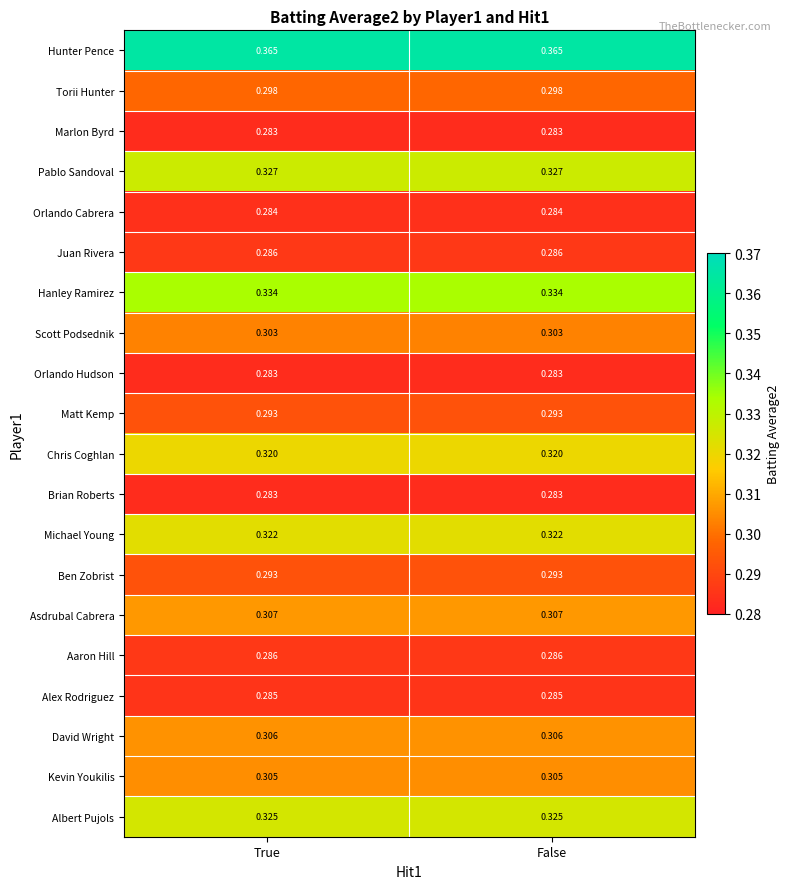

Is the value of Asdrubal Cabrera at False greater than the value of Aaron Hill at True?

Yes